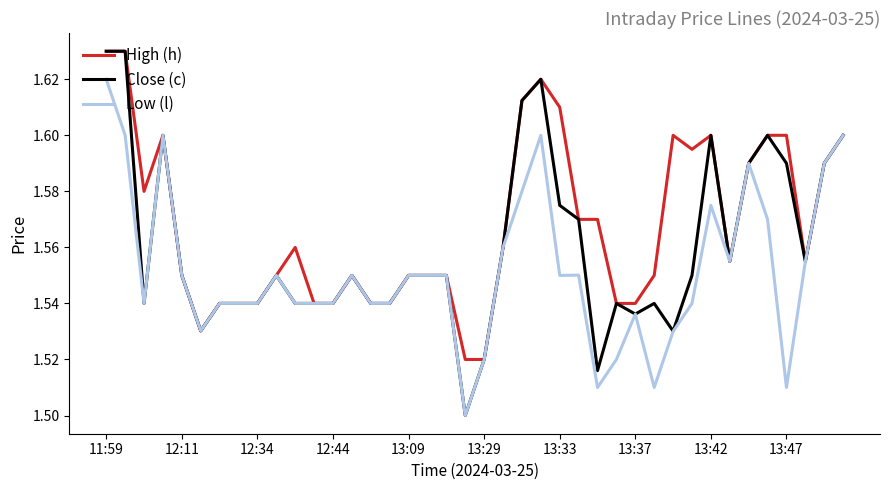

Where is High (h) nearest to the value 1?

19